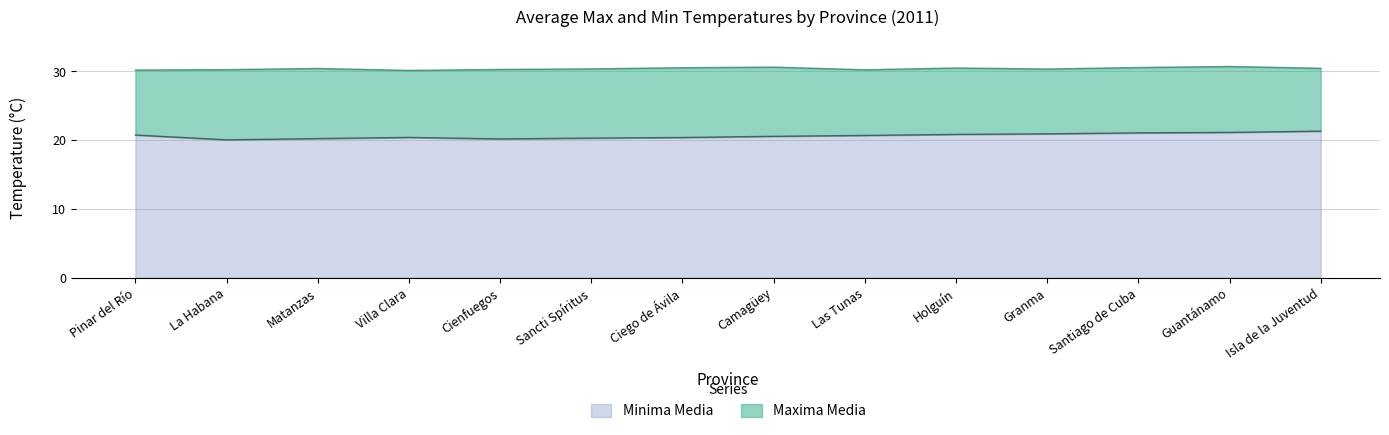

What is the average value of the Maxima Media series?

30.4